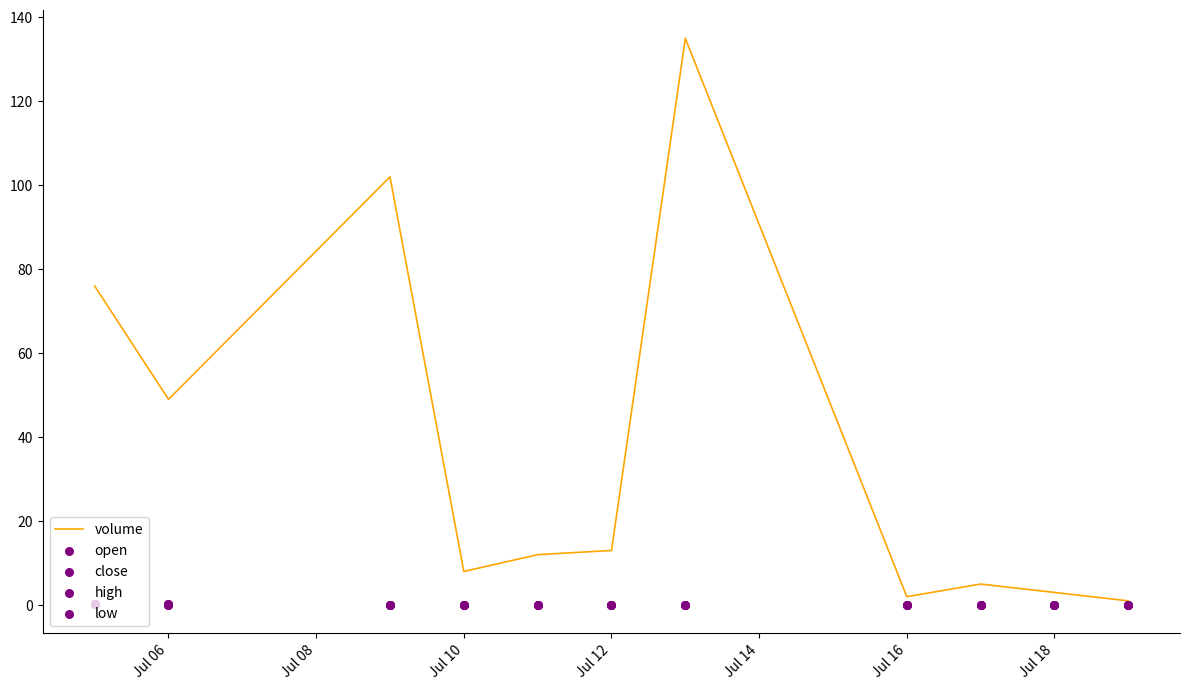

At how many categories does at least one series exceed 64?

3